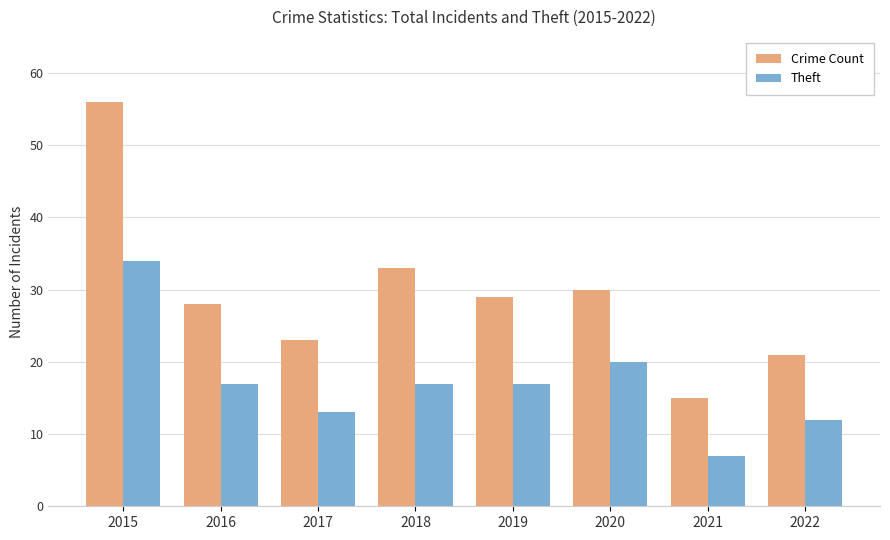

Reading left to right, what are all the values shown in this chart?

Crime Count: 56	28	23	33	29	30	15	21
Theft: 34	17	13	17	17	20	7	12